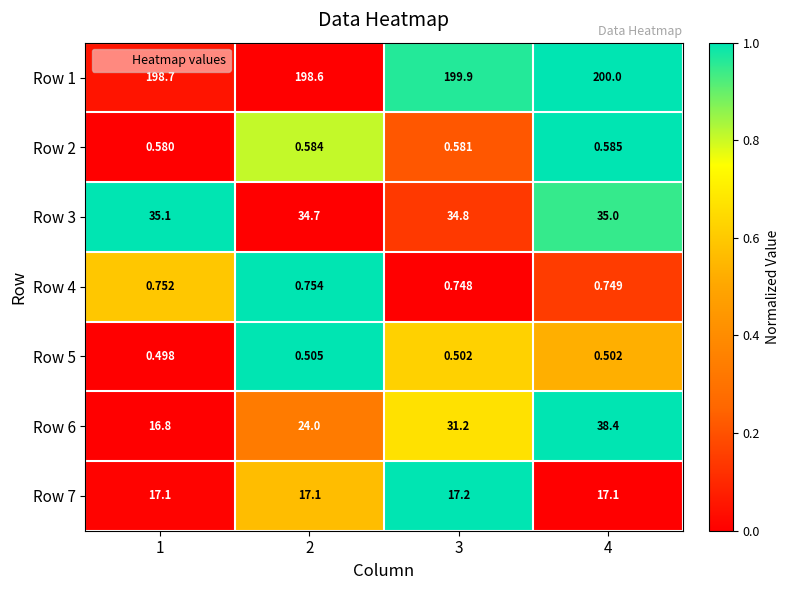

How many data points in Row 3 are less than 35?

2